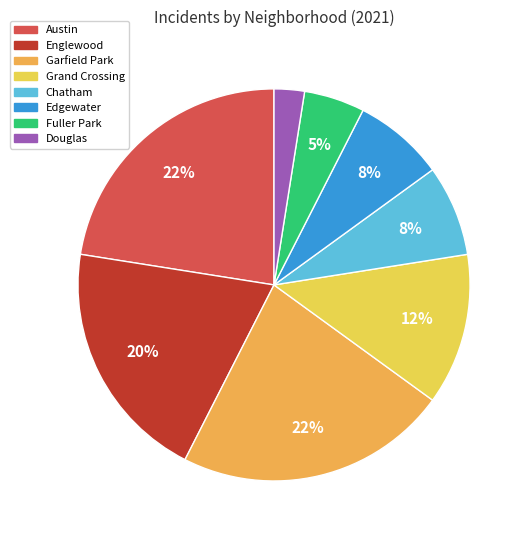

Count the number of slices in the pie.

8